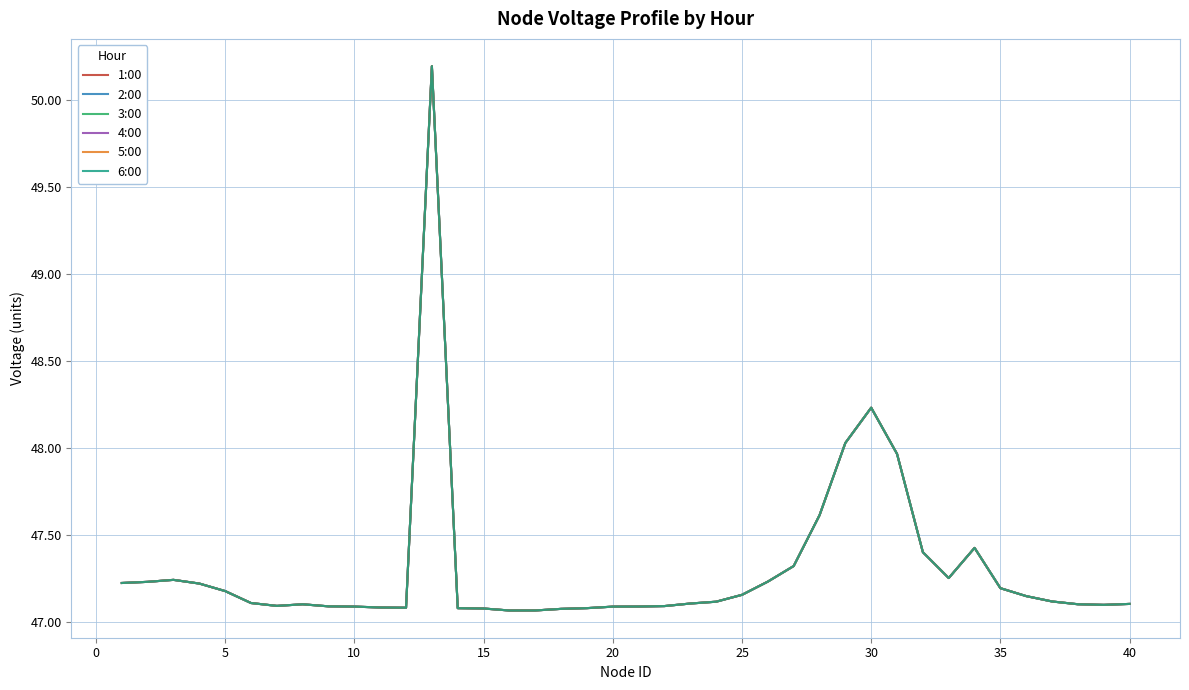

Does the chart display data point markers on the line(s)?

No